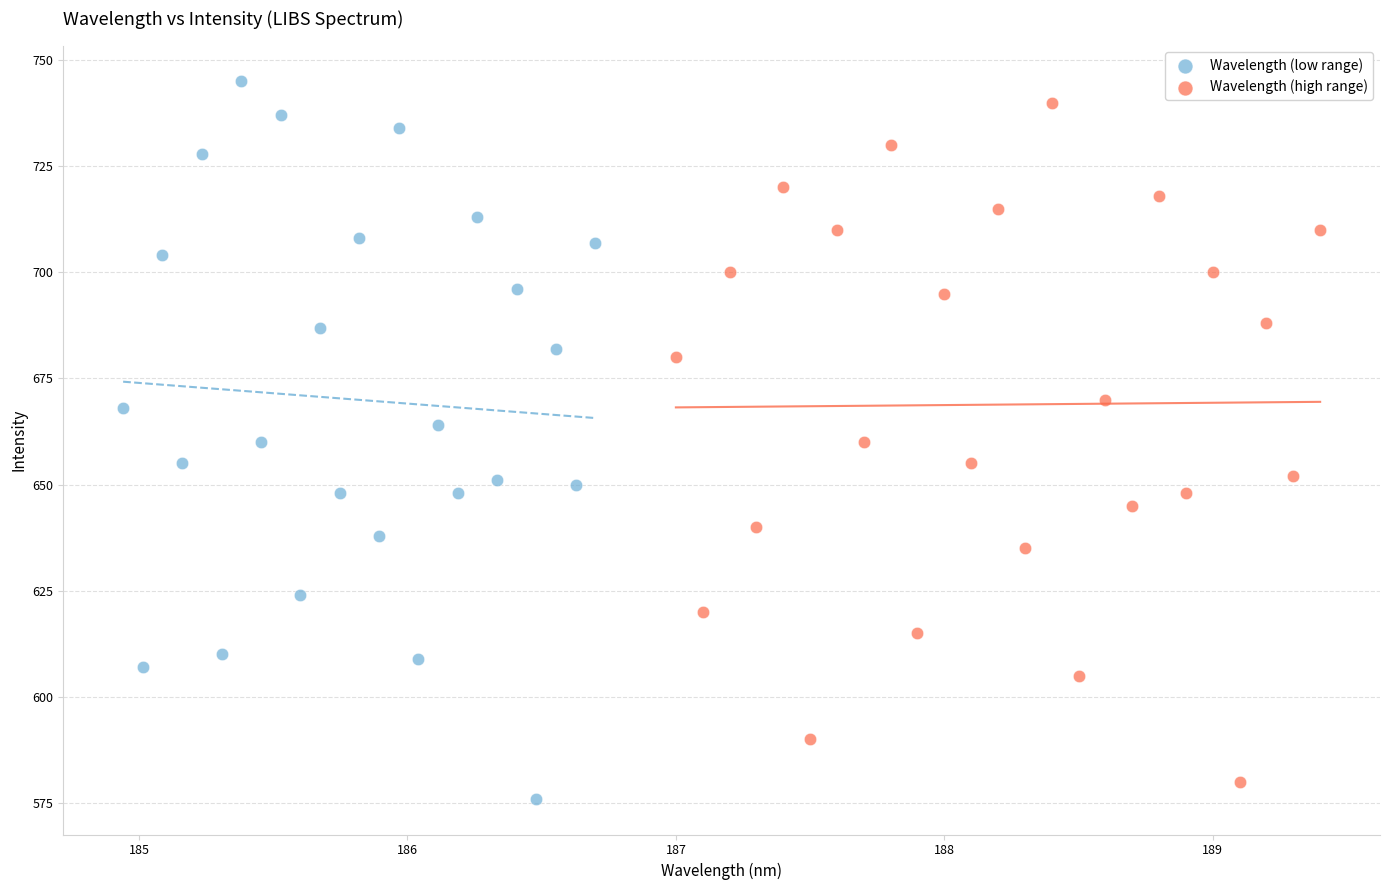

Which series has the widest spread of Y values?

Wavelength (low range)